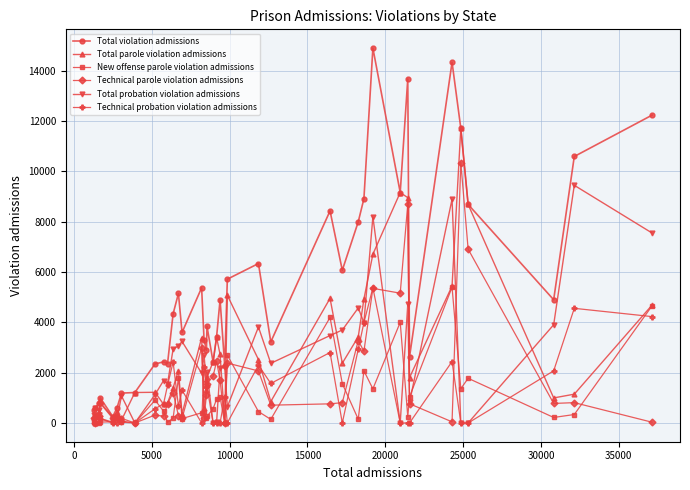

What is the greatest value displayed?

14891